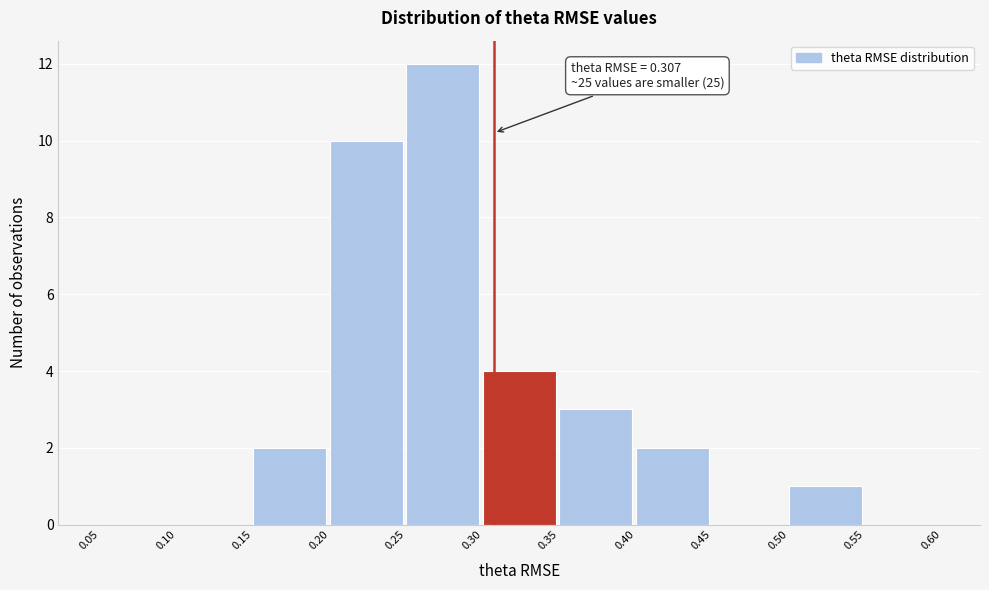

Over which range of the x-axis is the bar tallest?

0.25 to 0.30